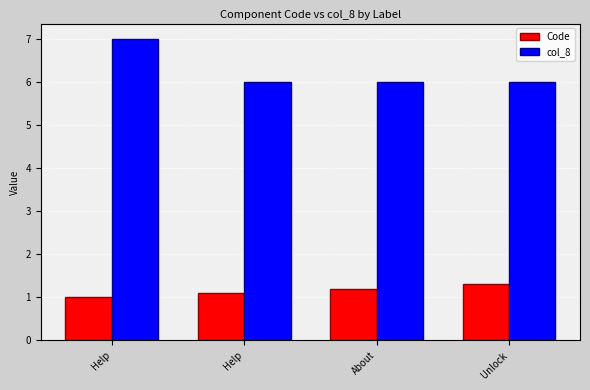

True or false: Code has a value of 0.6 at Unlock.

False